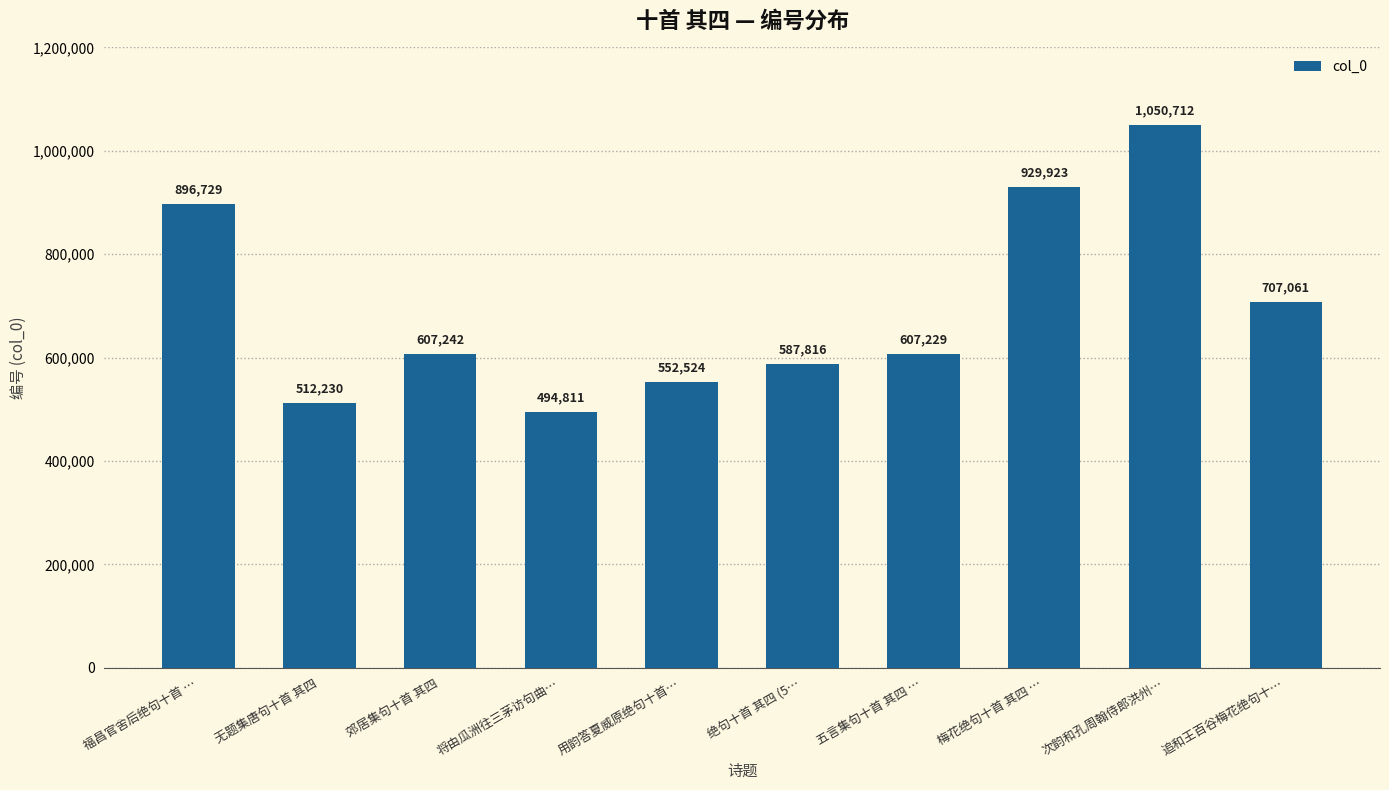

What is the minimum value shown in the chart?

494811